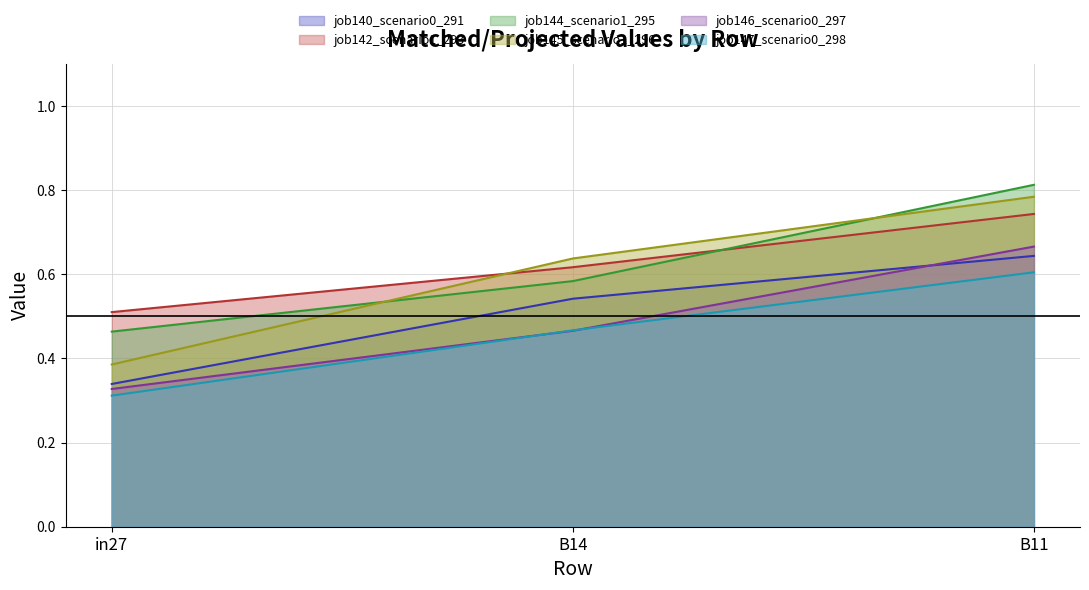

Reading left to right, transcribe all the data shown in this chart.

job140_scenario0_291: in27=0.3	B14=0.5	B11=0.6
job142_scenario1_293: in27=0.5	B14=0.6	B11=0.7
job144_scenario1_295: in27=0.5	B14=0.6	B11=0.8
job145_scenario1_296: in27=0.4	B14=0.6	B11=0.8
job146_scenario0_297: in27=0.3	B14=0.5	B11=0.7
job147_scenario0_298: in27=0.3	B14=0.5	B11=0.6